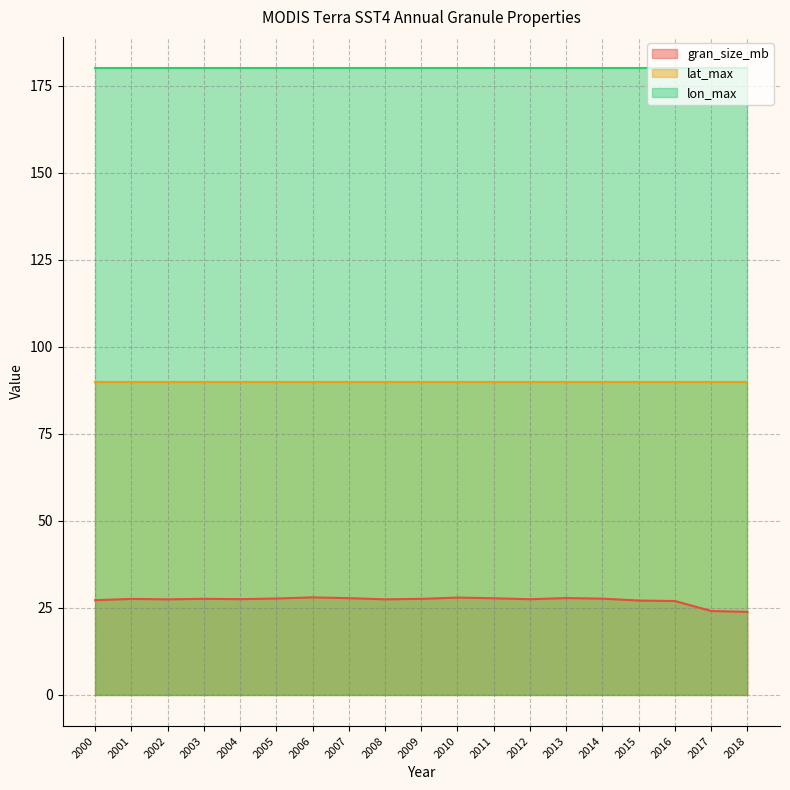

Is the value of lon_max at 2008 greater than the value of gran_size_mb at 2018?

Yes